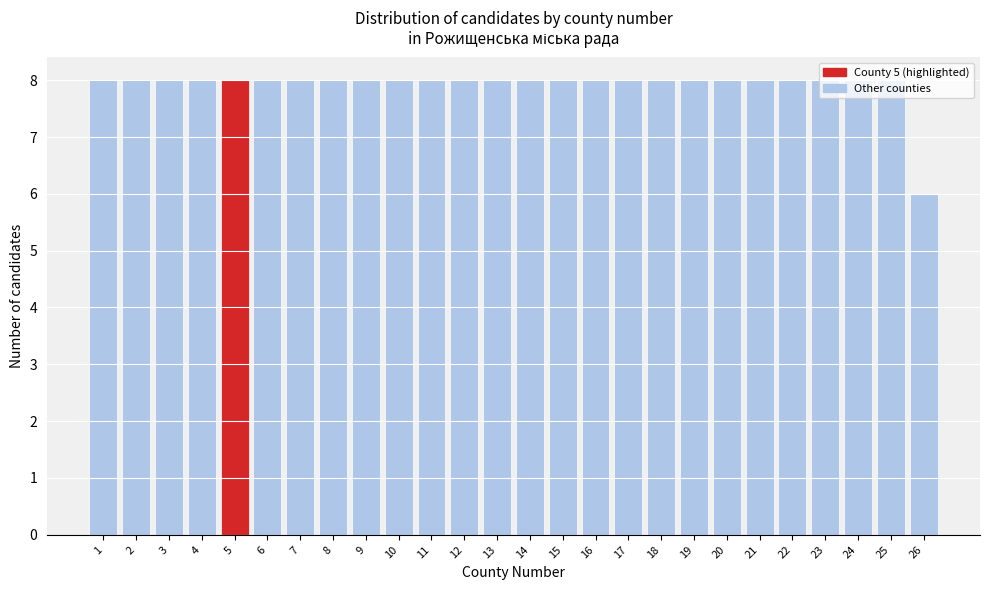

What is the value of the 10th bar from the left?

8